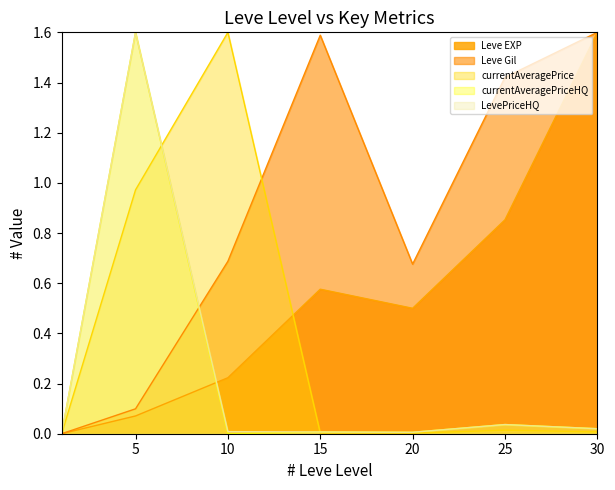

The Leve Gil series shows 0.0 at 1. True or false?

True